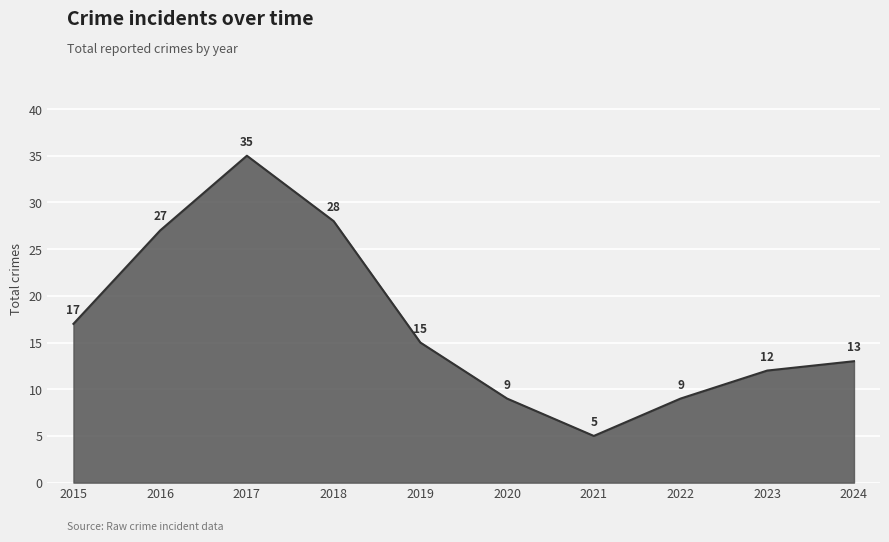

Which has a higher value, 2015 or 2024?

2015